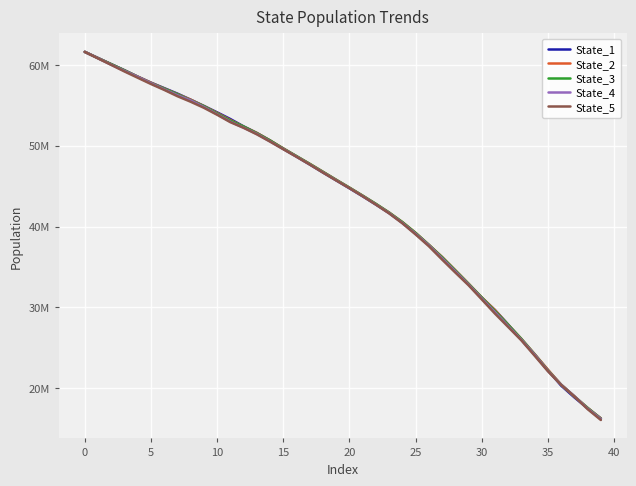

At how many categories does at least one series exceed 27589458?

33